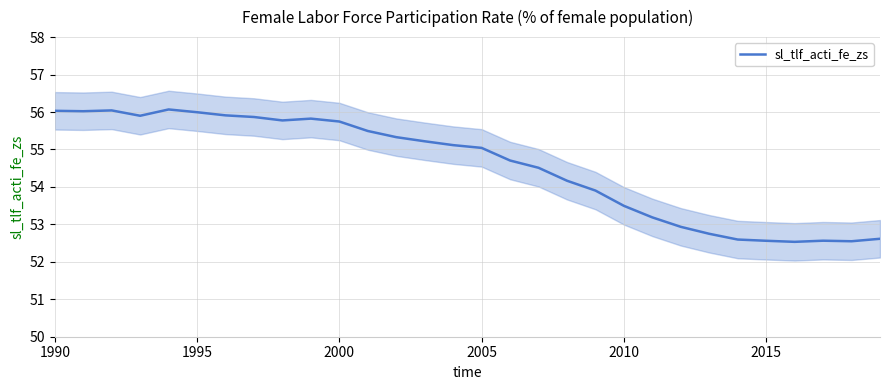

What is the maximum value for sl_tlf_acti_fe_zs?

56.1